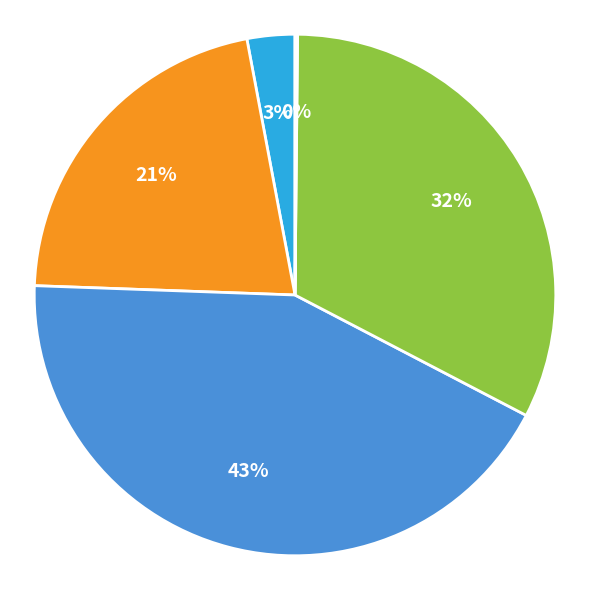

Is there any slice that represents more than half of the pie?

No